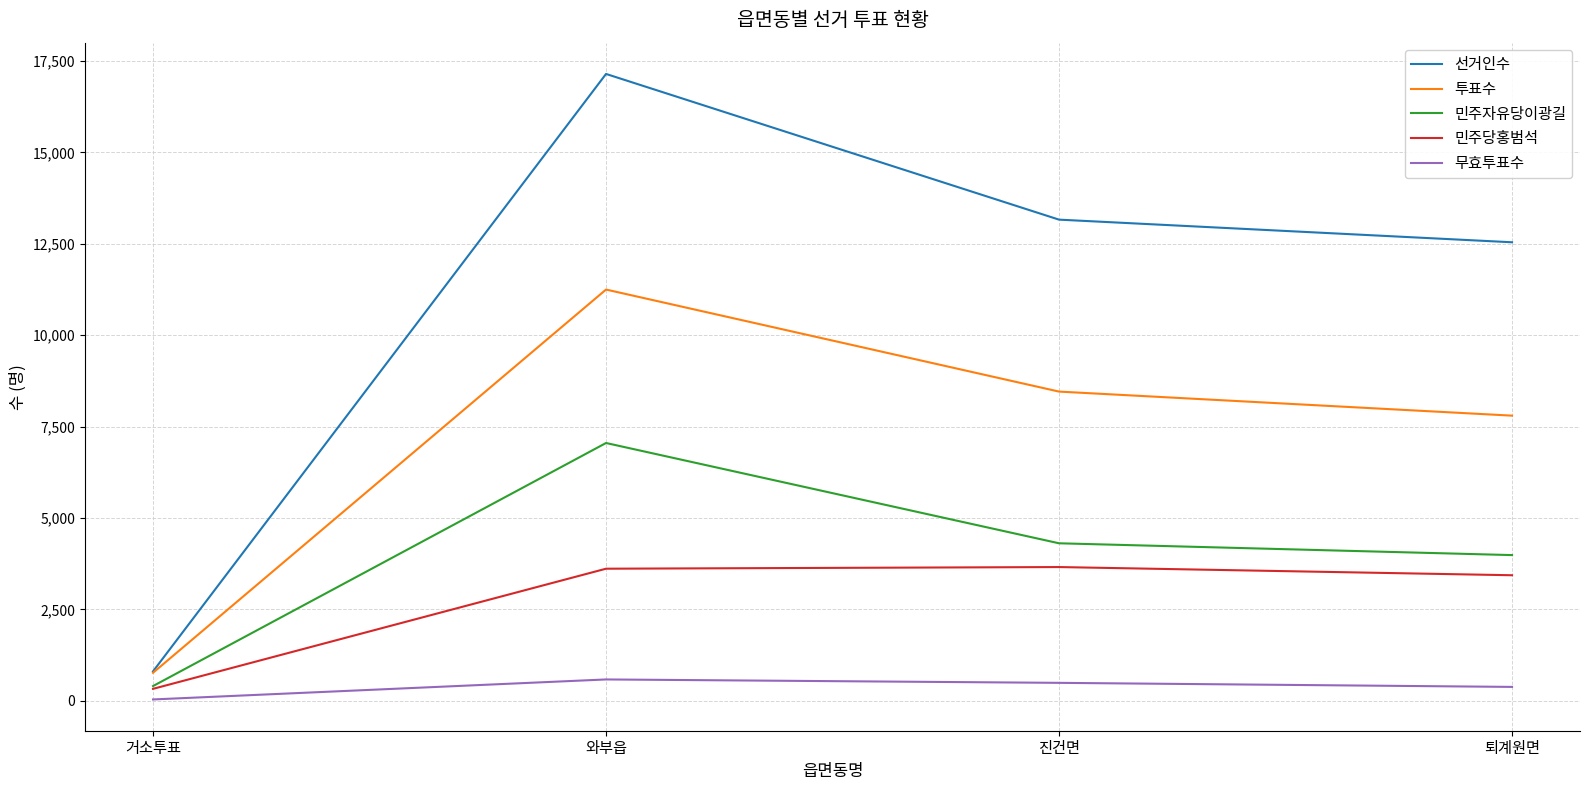

Between 거소투표 and 와부읍, which series saw the biggest shift?

선거인수